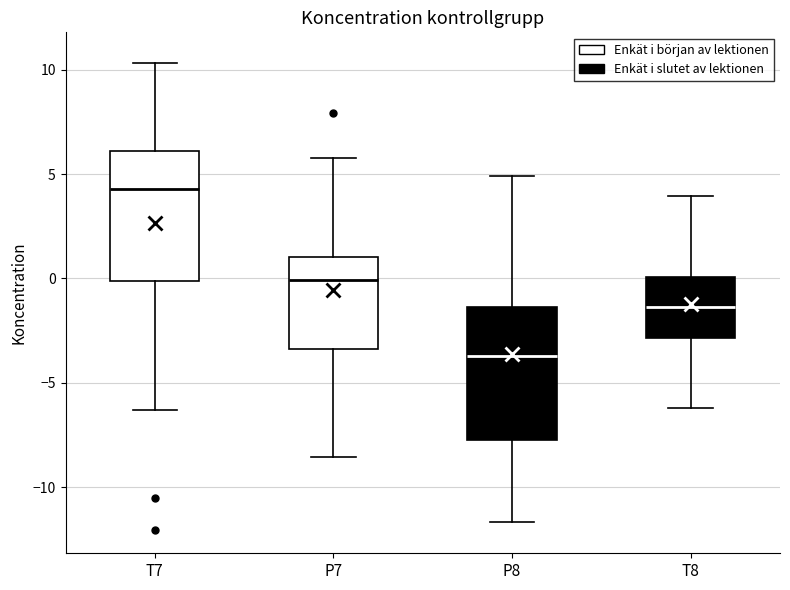

Reading left to right, transcribe this box plot: for each box, give where its median line is, the range the box spans, and where its two whiskers end, as read against the y-axis. The values are not printed on the chart, so give them approximately, as read against the axis.

T7: median 4.5, box 0.0 to 6.0, whiskers -6.5 to 10.5
P7: median 0.0, box -3.5 to 1.0, whiskers -8.5 to 6.0
P8: median -3.5, box -8.0 to -1.5, whiskers -11.5 to 5.0
T8: median -1.5, box -3.0 to 0.0, whiskers -6.0 to 4.0